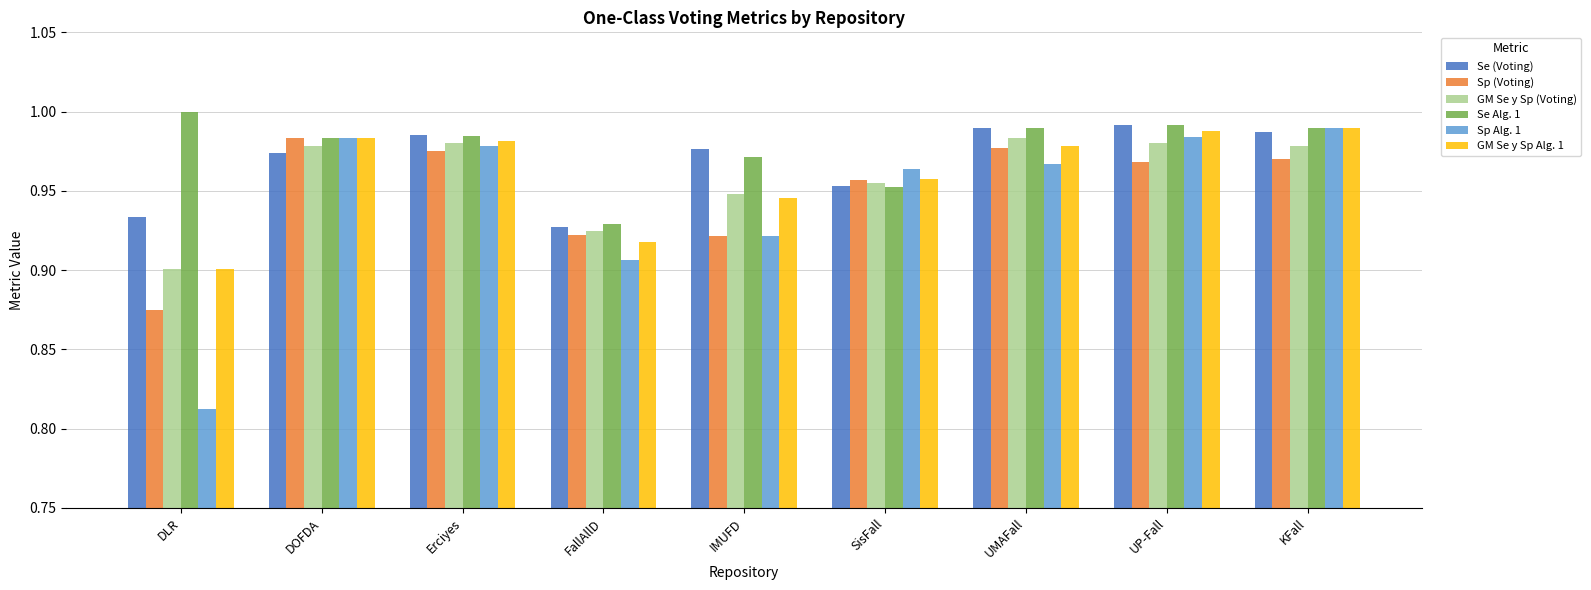

What position from the left is IMUFD?

5